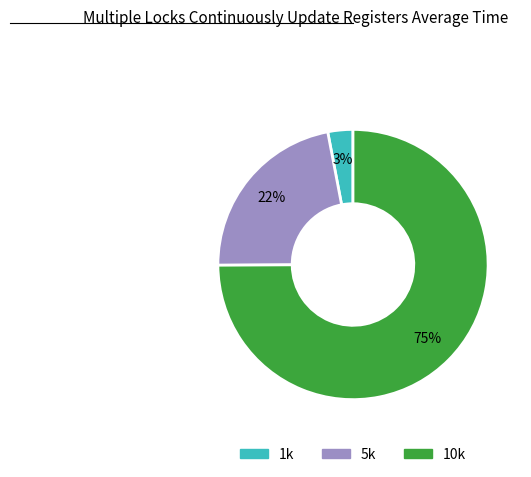

To the nearest percent, what is the difference between the largest and smallest slice percentages?

72%